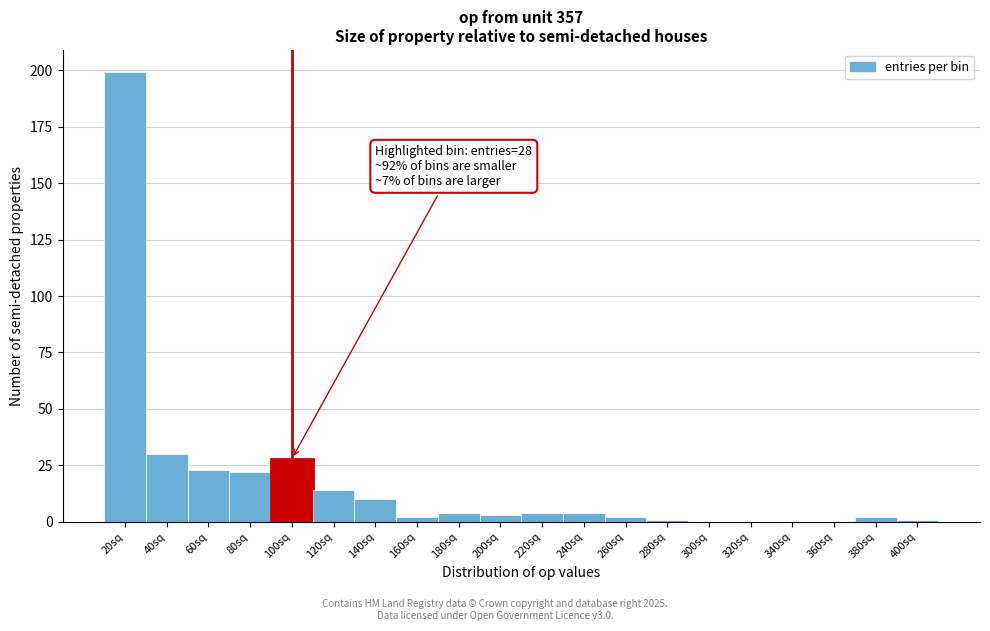

Reading left to right, transcribe all the data shown in this chart.

20sq=199	40sq=30	60sq=23	80sq=22	100sq=28	120sq=14	140sq=10	160sq=2	180sq=4	200sq=3	220sq=4	240sq=4	260sq=2	280sq=1	300sq=0	320sq=0	340sq=0	360sq=0	380sq=2	400sq=1